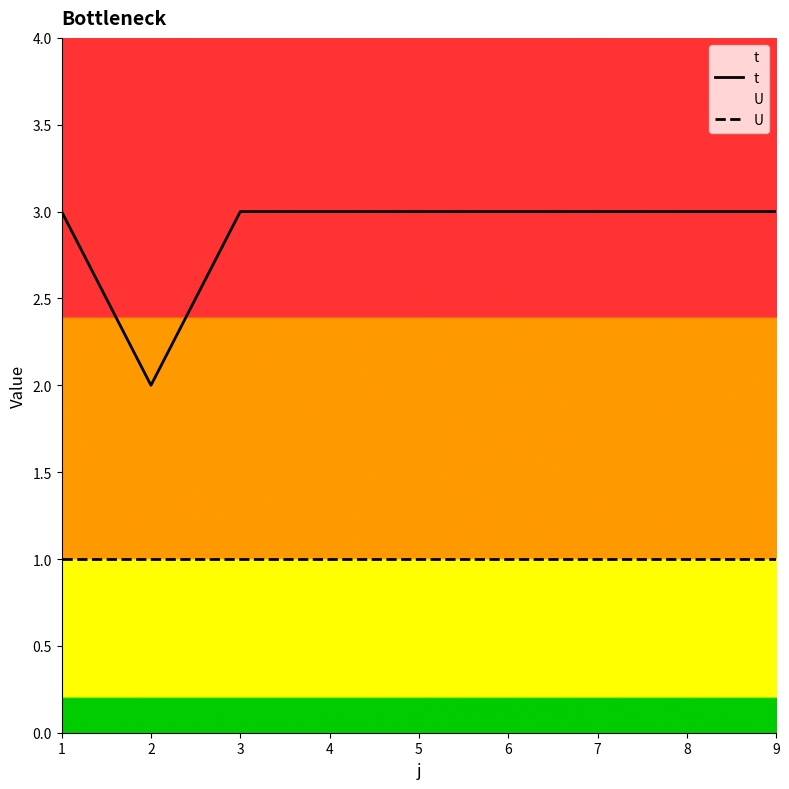

Which series has the largest total across all categories?

t